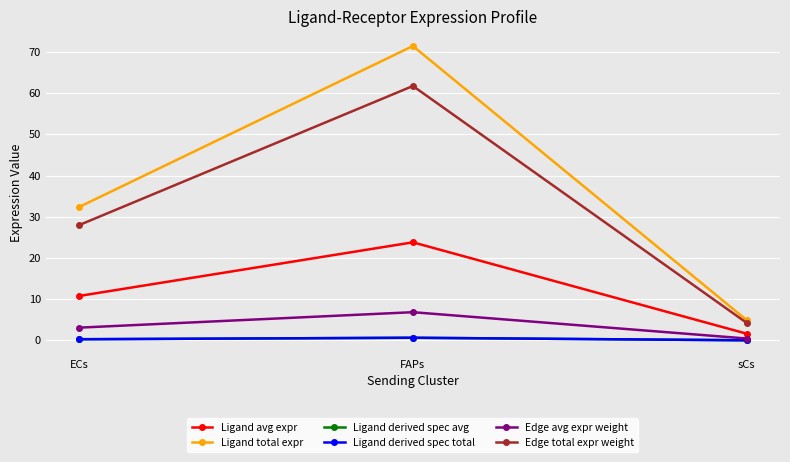

How many distinct data groups are displayed?

6